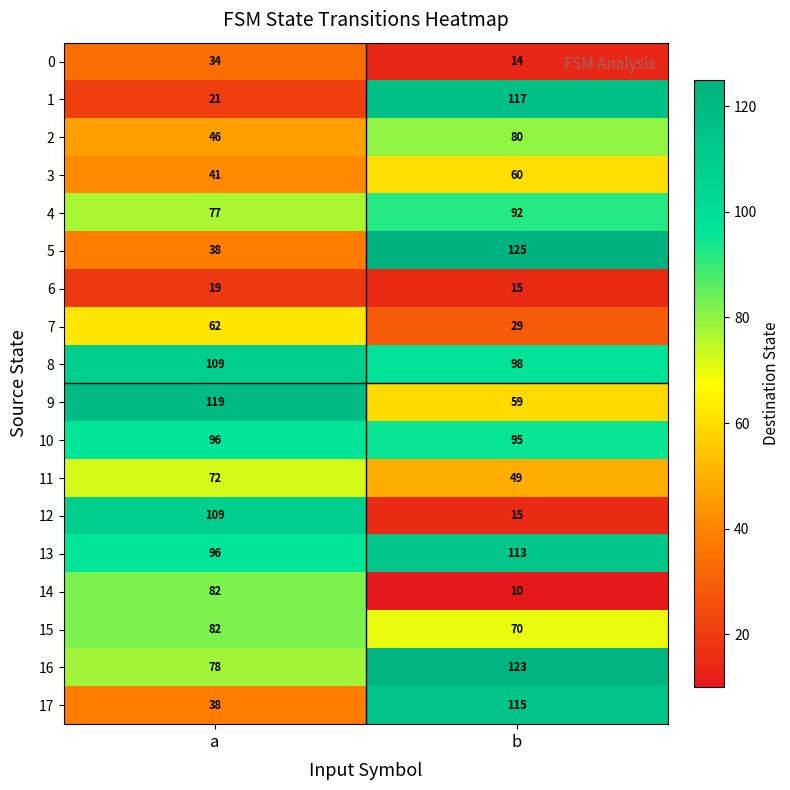

Is it true that 14 equals 138 at a?

False